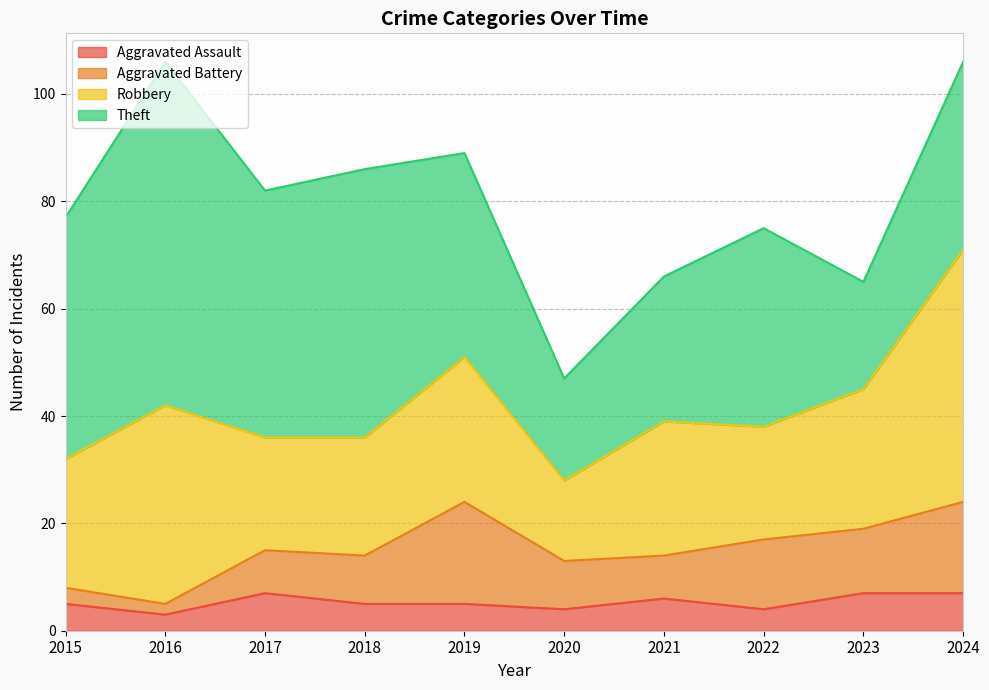

What is the spread (max minus min) of values at 2015?

42